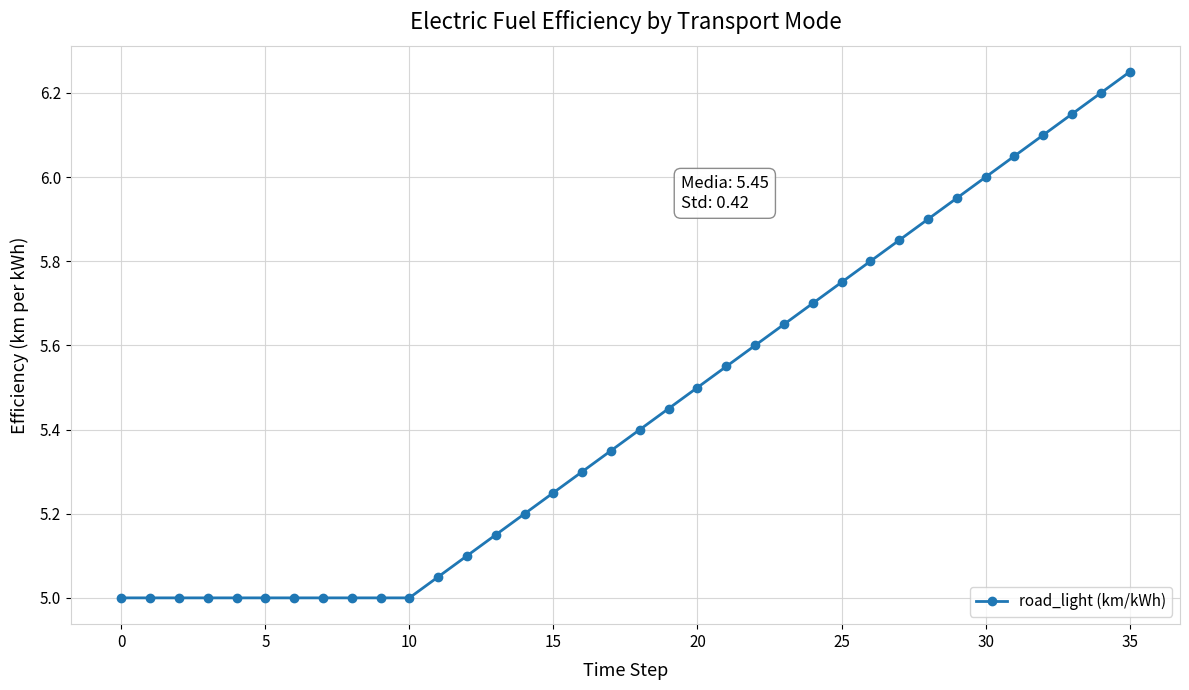

What is the value of the 19th point from the left?

5.4